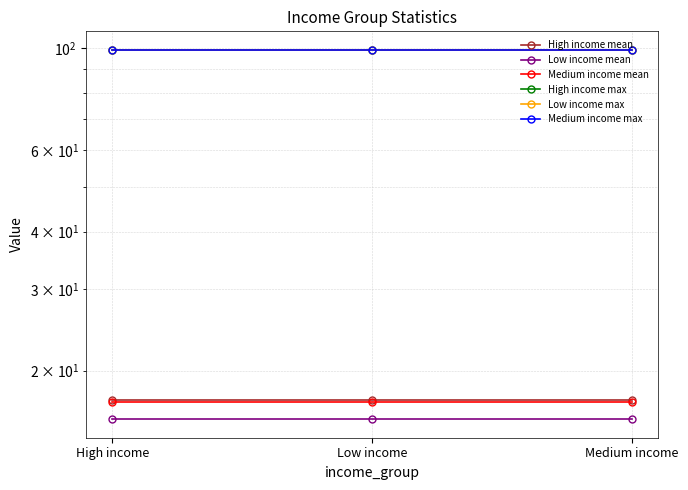

What is the difference between the highest and lowest values at High income?

83.3